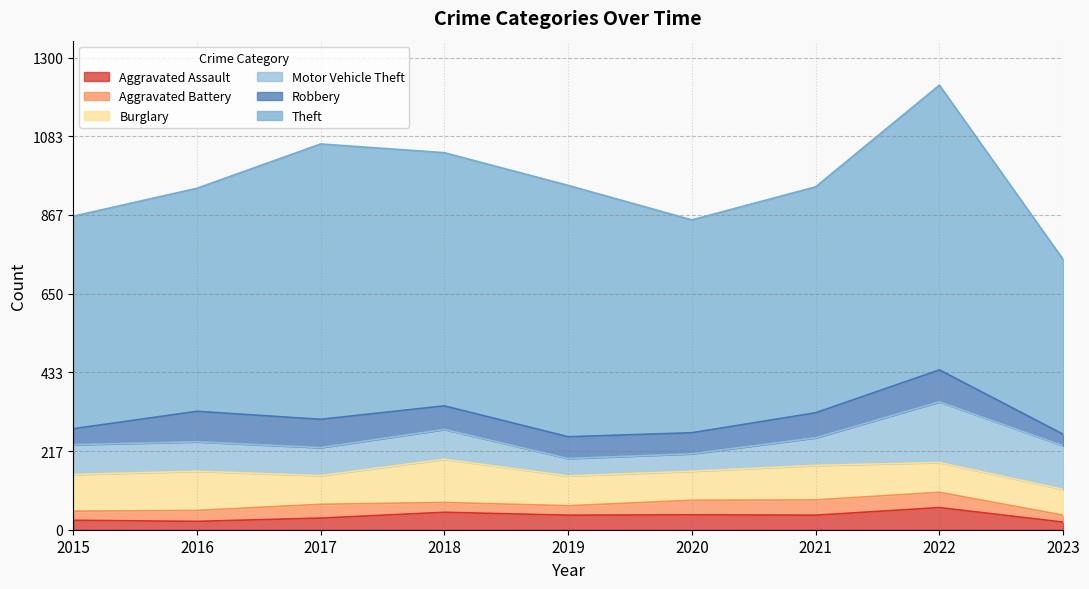

Reading right to left, what are all the values shown in this chart?

Aggravated Assault: 2023=21	2022=61	2021=40	2020=41	2019=40	2018=48	2017=32	2016=23	2015=26
Aggravated Battery: 2023=19	2022=42	2021=42	2020=40	2019=26	2018=27	2017=38	2016=30	2015=25
Burglary: 2023=71	2022=82	2021=95	2020=80	2019=82	2018=119	2017=79	2016=108	2015=101
Motor Vehicle Theft: 2023=120	2022=167	2021=76	2020=48	2019=48	2018=82	2017=77	2016=81	2015=82
Robbery: 2023=32	2022=88	2021=69	2020=58	2019=60	2018=65	2017=78	2016=84	2015=44
Theft: 2023=481	2022=784	2021=622	2020=586	2019=692	2018=697	2017=758	2016=614	2015=585